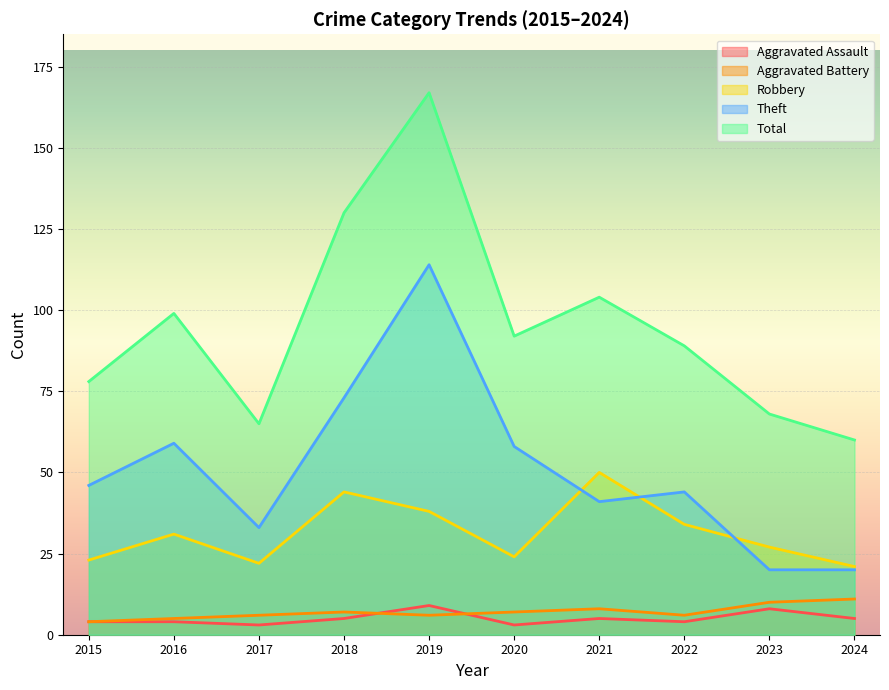

Rank the series by their maximum value, from lowest to highest.

Aggravated Assault, Aggravated Battery, Robbery, Theft, Total